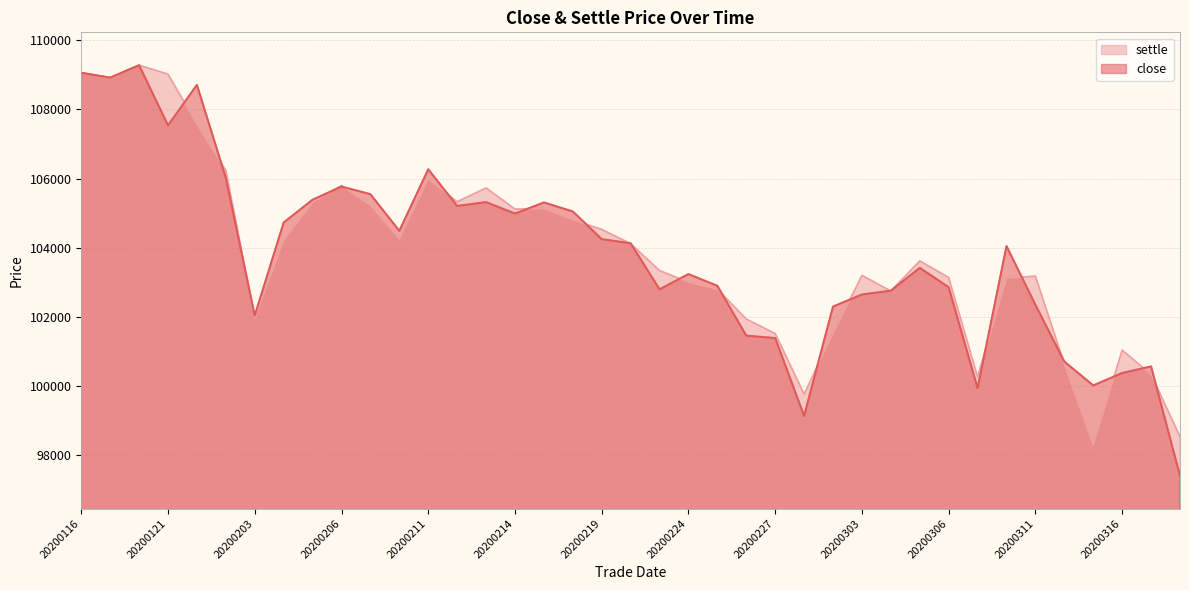

Is it true that settle equals 169603 at 20200219?

False